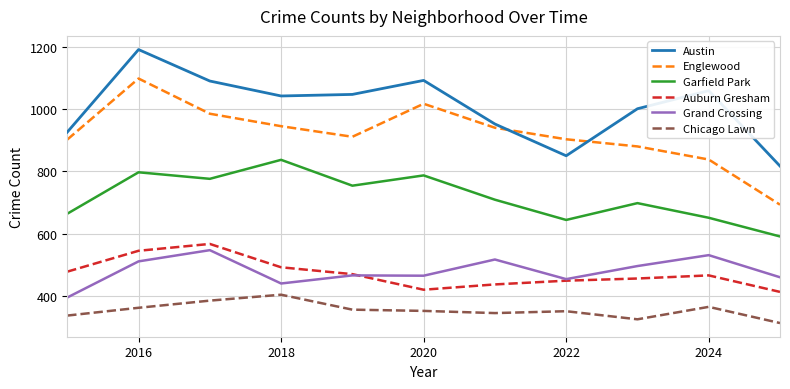

Which series has the largest total across all categories?

Austin